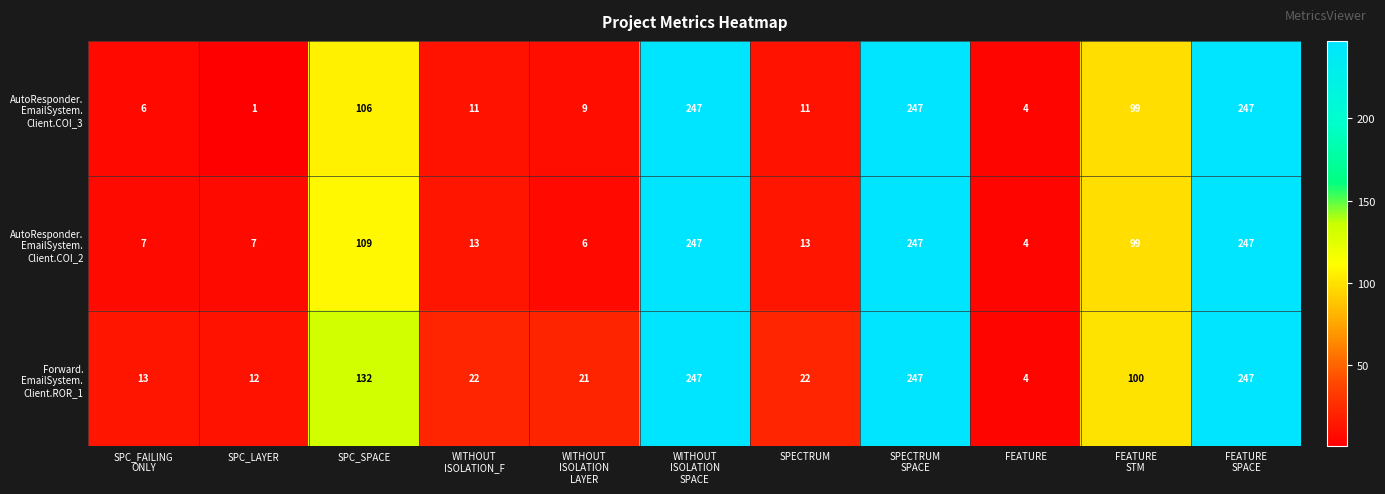

At how many categories does at least one series exceed 64?

5